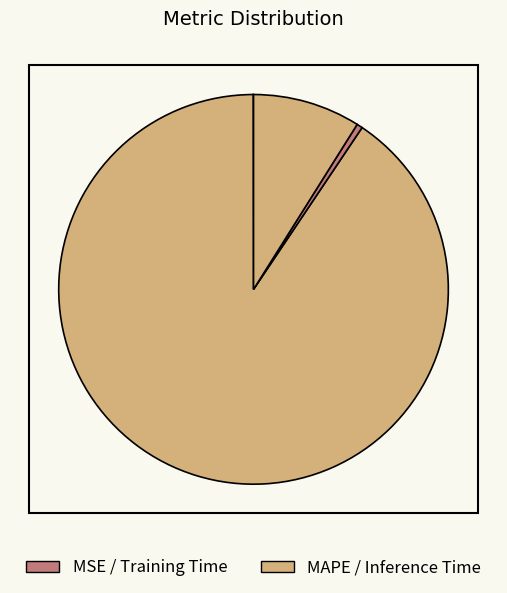

Which slice is the largest?

MAPE